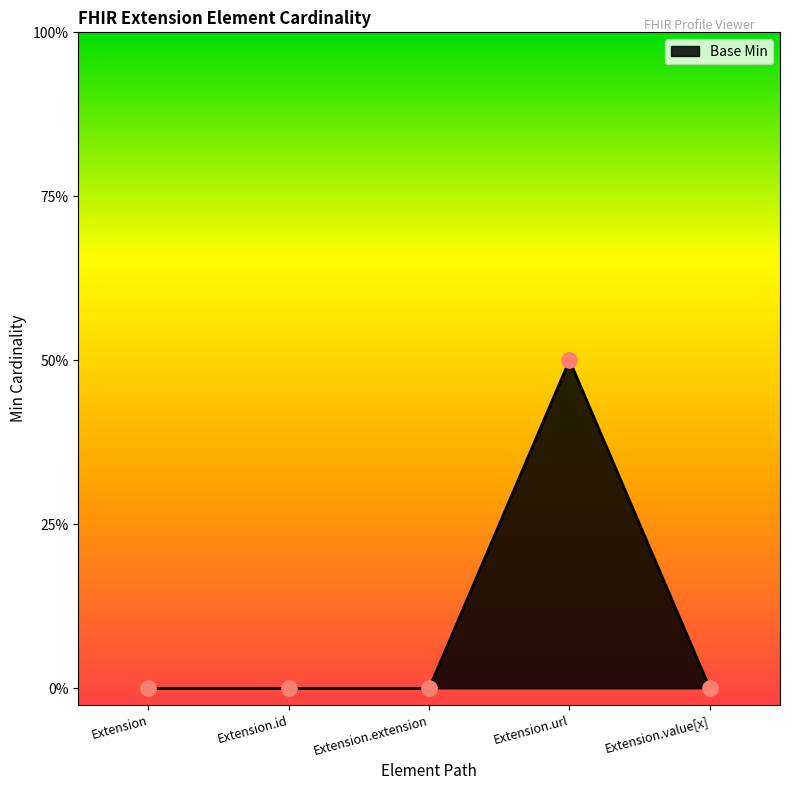

Between Extension.value[x] and Extension, which is larger?

Extension.value[x]